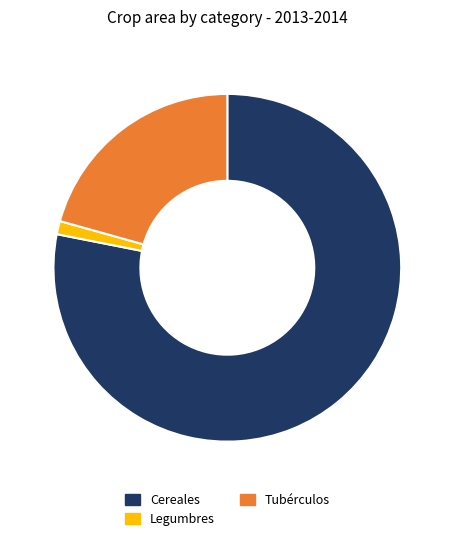

What is the smallest slice in the pie chart?

Legumbres